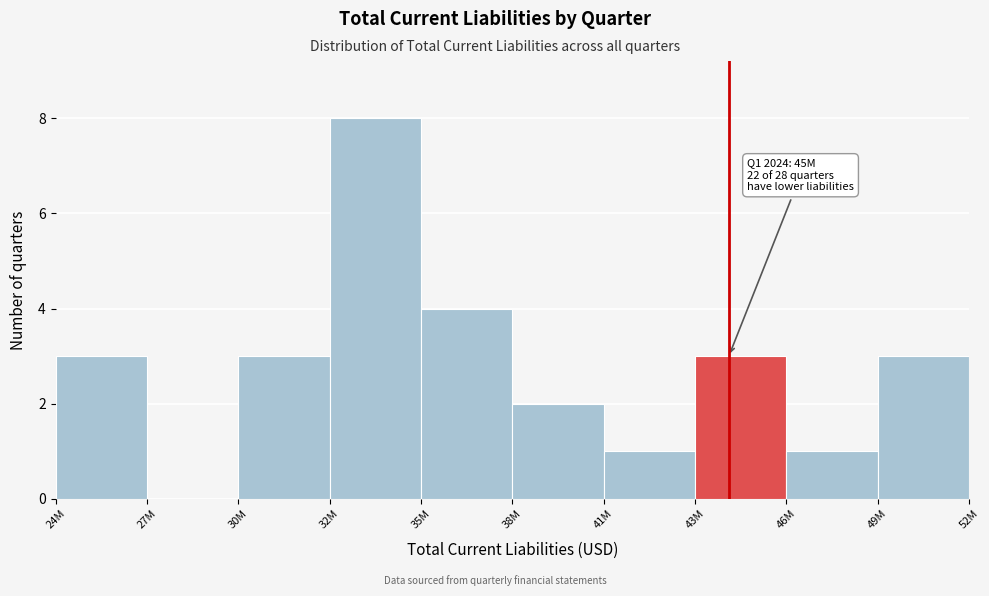

Reading right to left, transcribe all the data shown in this chart.

49M=3	46M=1	43M=3	41M=1	38M=2	35M=4	32M=8	30M=3	27M=0	24M=3